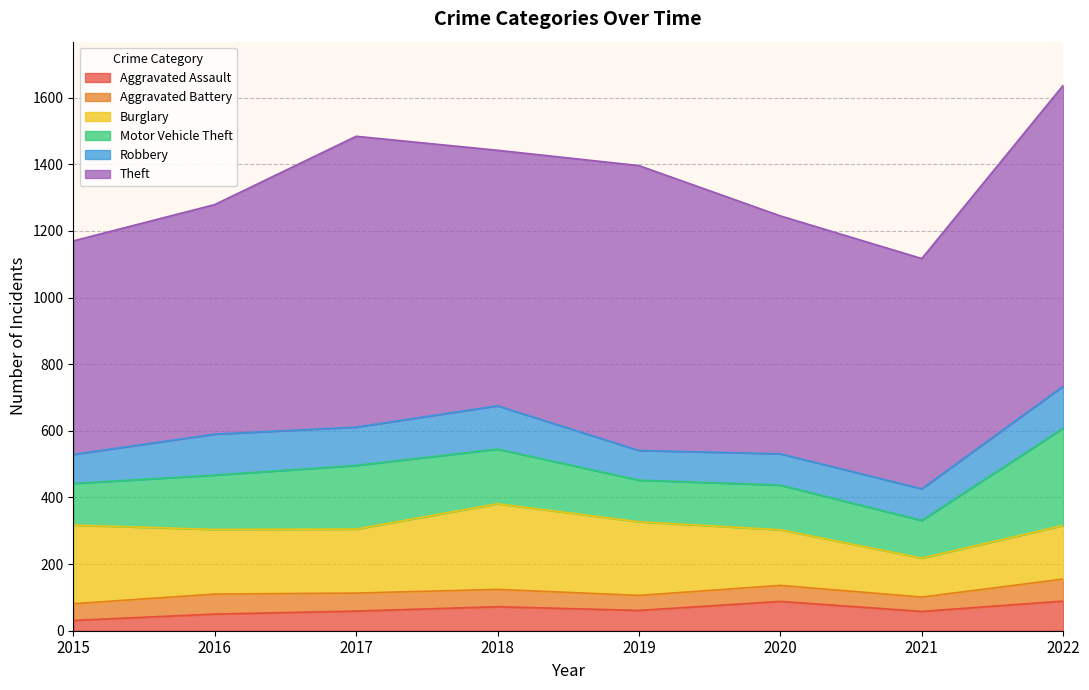

Reading left to right, what are all the values shown in this chart?

Aggravated Assault: 31	50	59	72	61	88	58	89
Aggravated Battery: 50	60	54	52	45	48	43	66
Burglary: 236	194	192	257	221	167	117	161
Motor Vehicle Theft: 125	163	191	164	125	134	113	292
Robbery: 87	123	115	130	89	94	95	126
Theft: 641	689	873	767	855	714	691	903